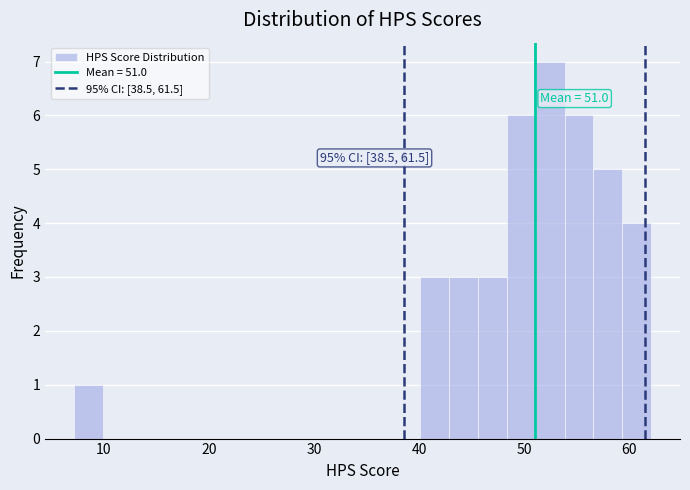

Read against the x-axis, roughly where is the centre of the tallest bar?

52